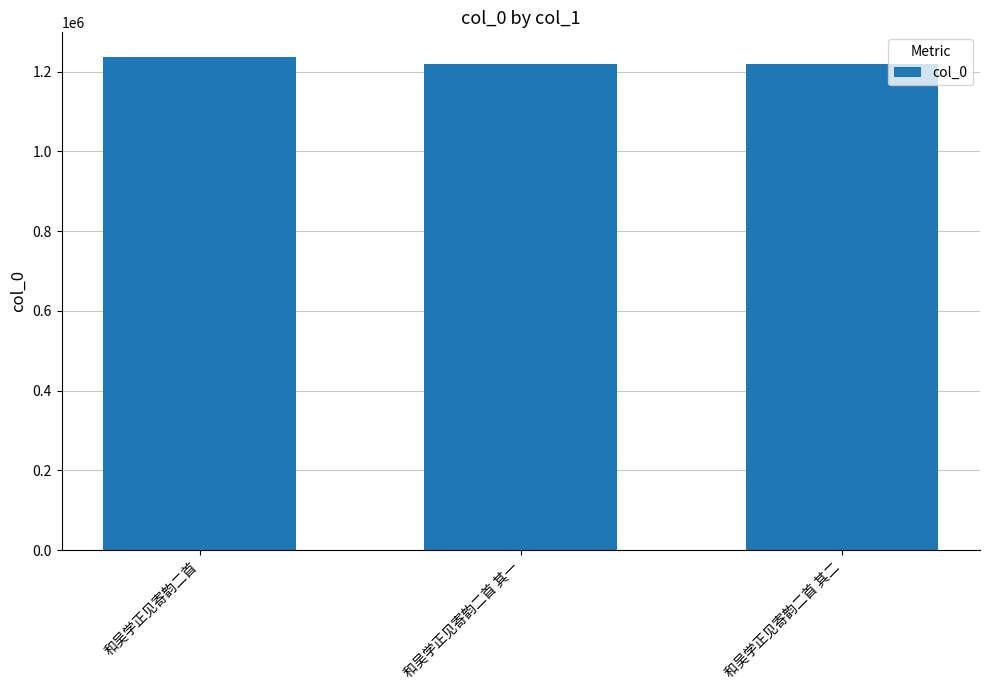

What is the value of the 3rd bar from the left?

1217839